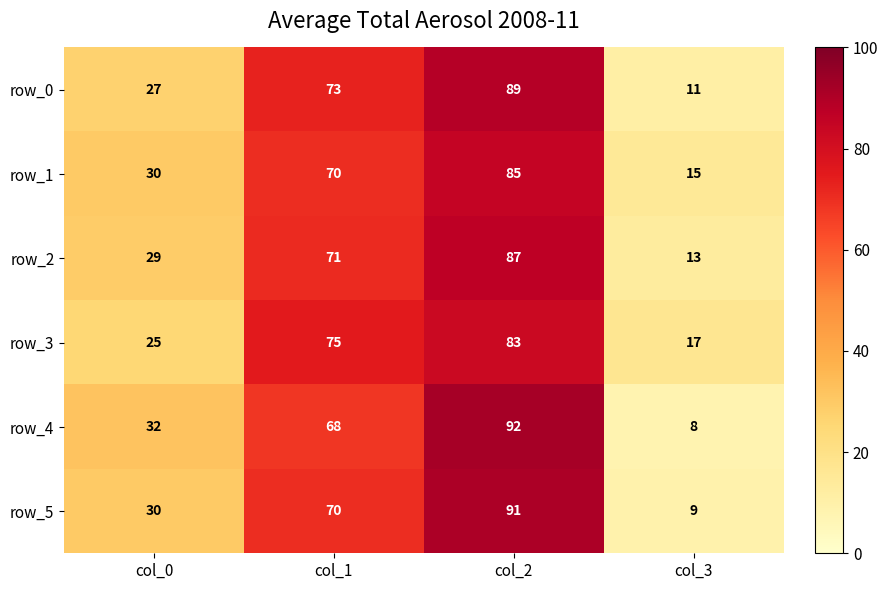

Which series has the widest spread of values?

row_4